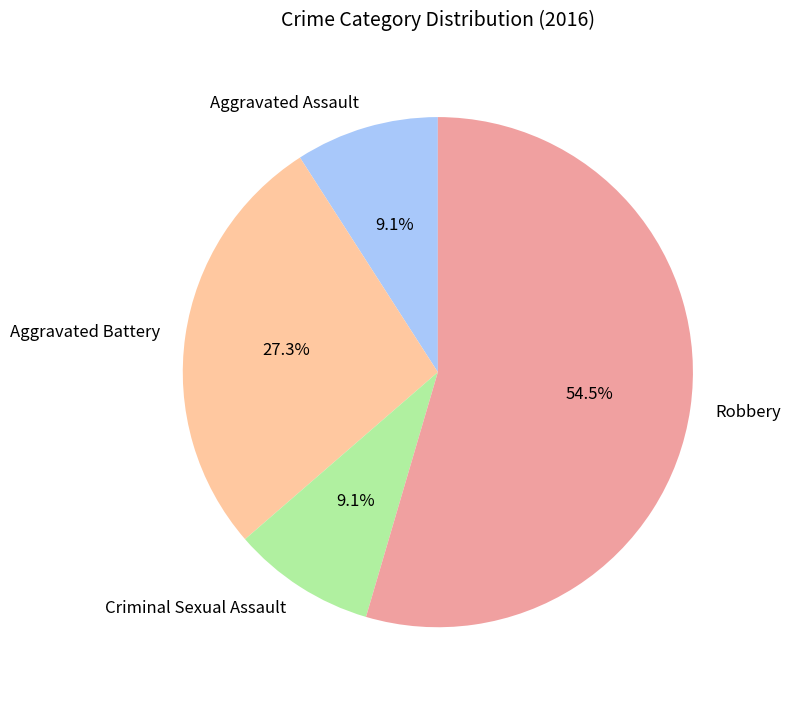

Count the number of slices in the pie.

4